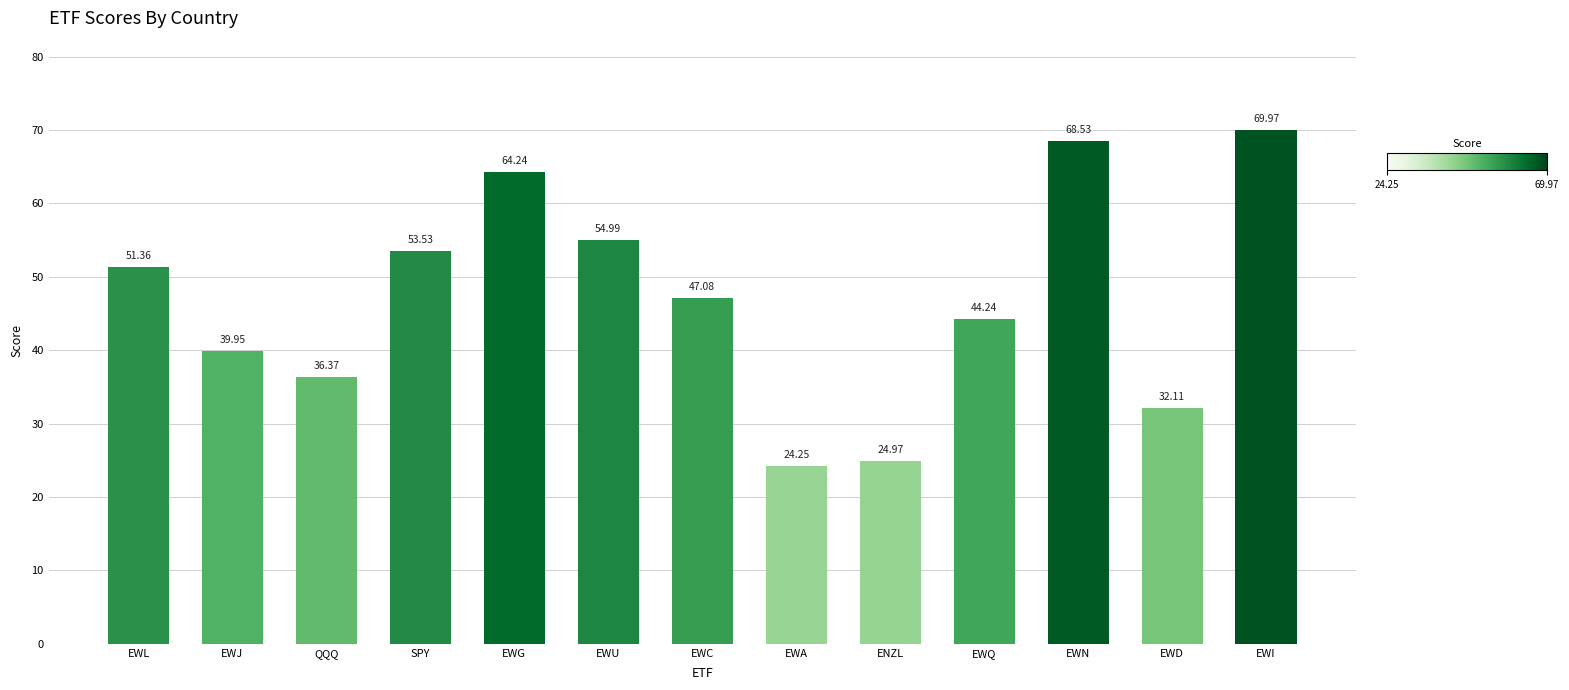

What is the difference between the maximum and minimum values?

45.7